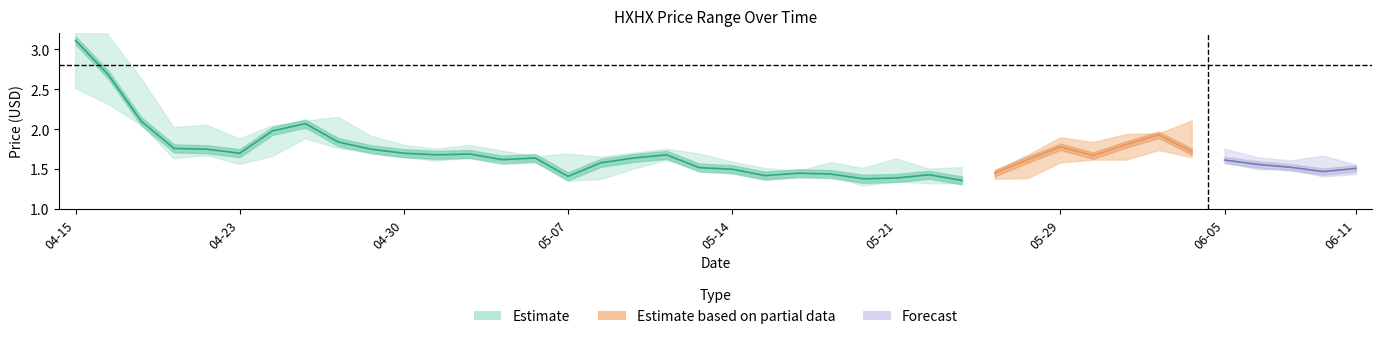

True or false: Low and Close intersect in this chart.

False